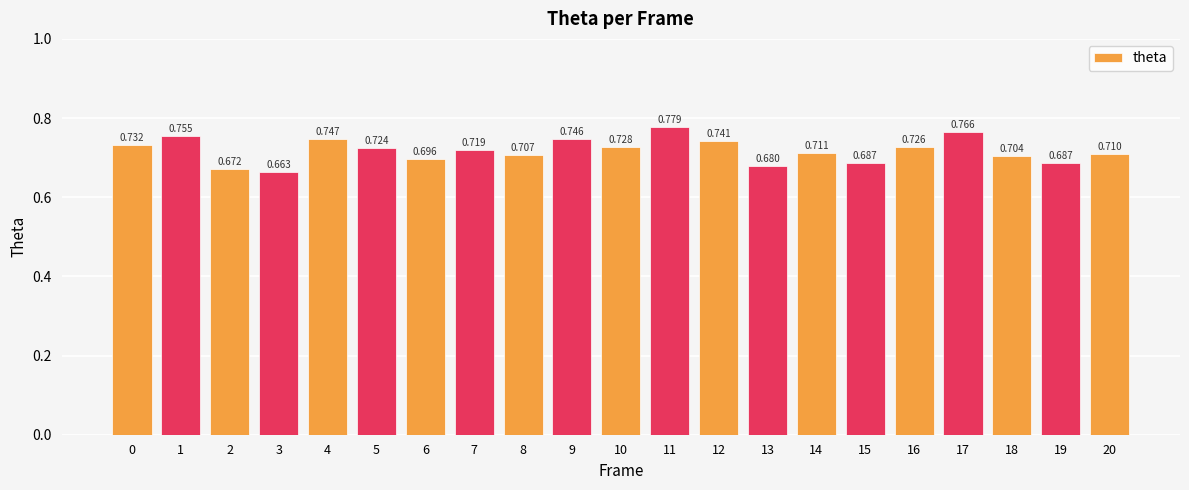

Which has a higher value, 7 or 20?

7